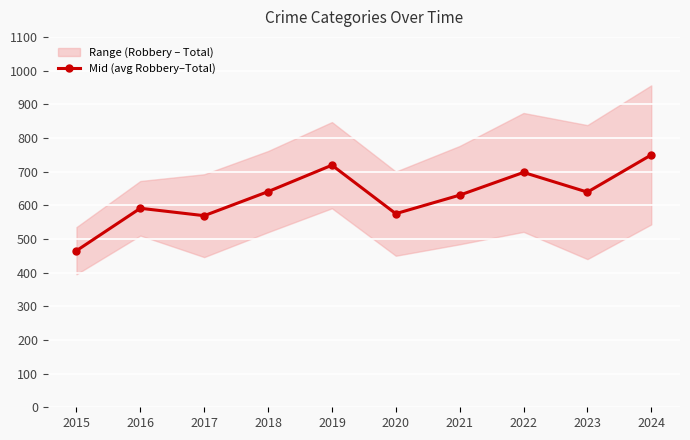

How many data points are above 639?

4